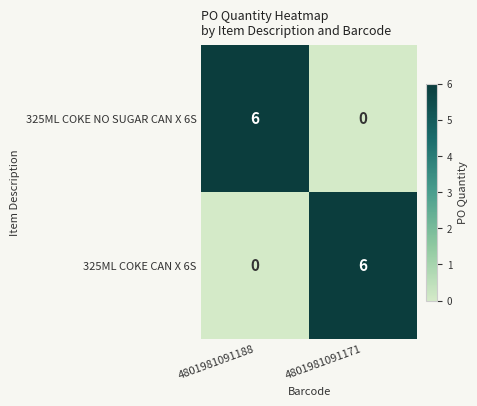

How many categories are shown in the chart?

2